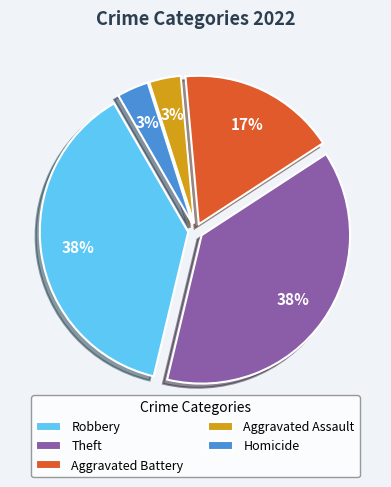

What percentage is the Homicide slice, to the nearest percent?

3%